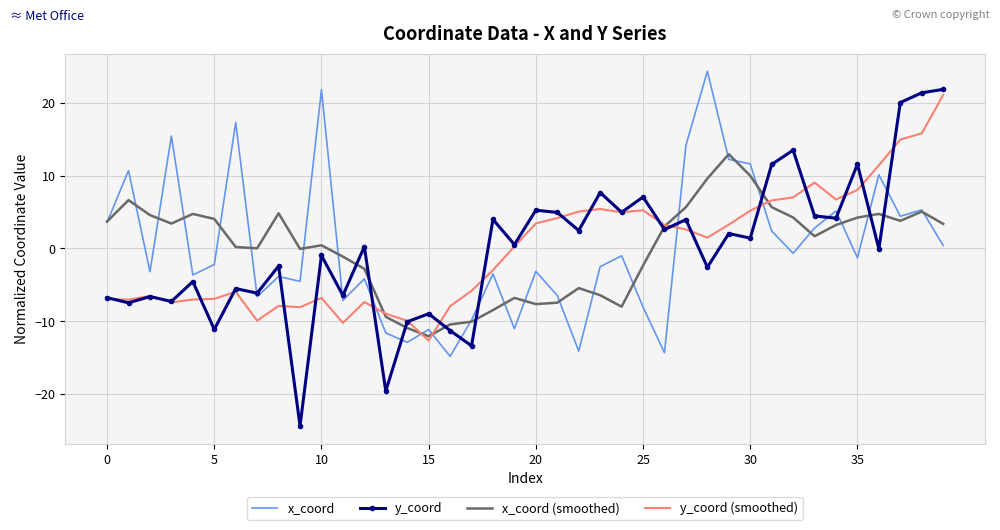

Which series has the widest spread of values?

y_coord